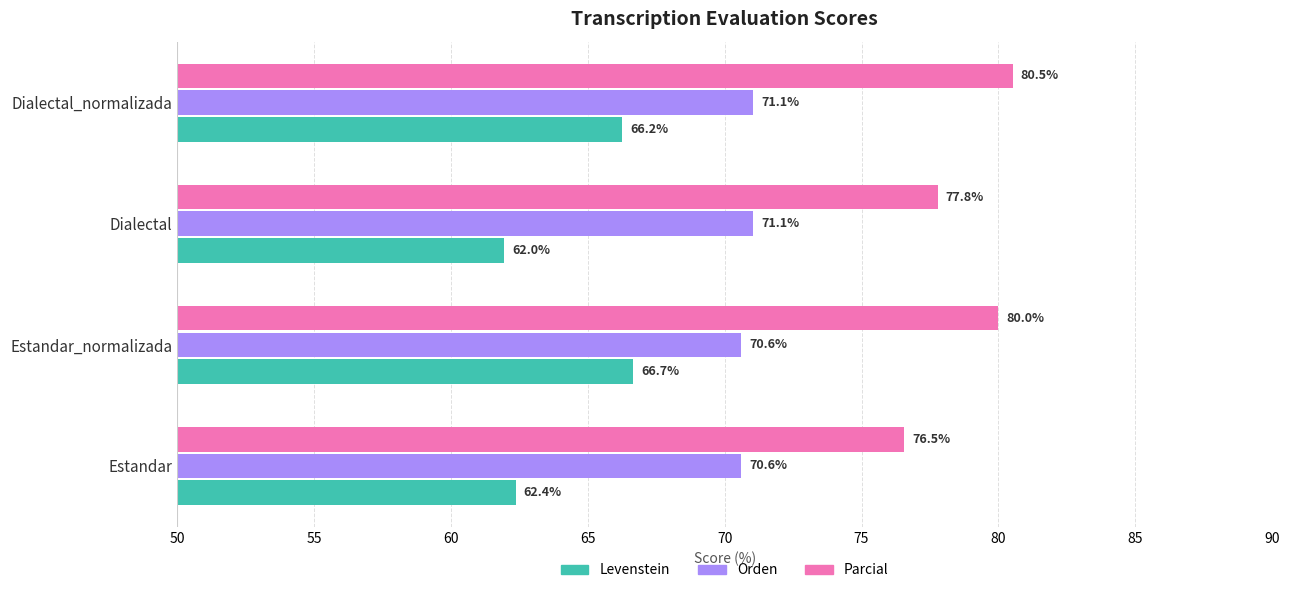

Which series has the largest total across all categories?

Parcial